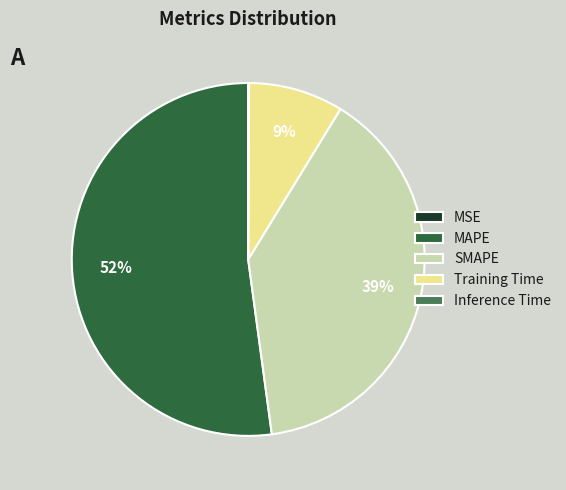

The SMAPE slice represents 39% of the pie. True or false?

True